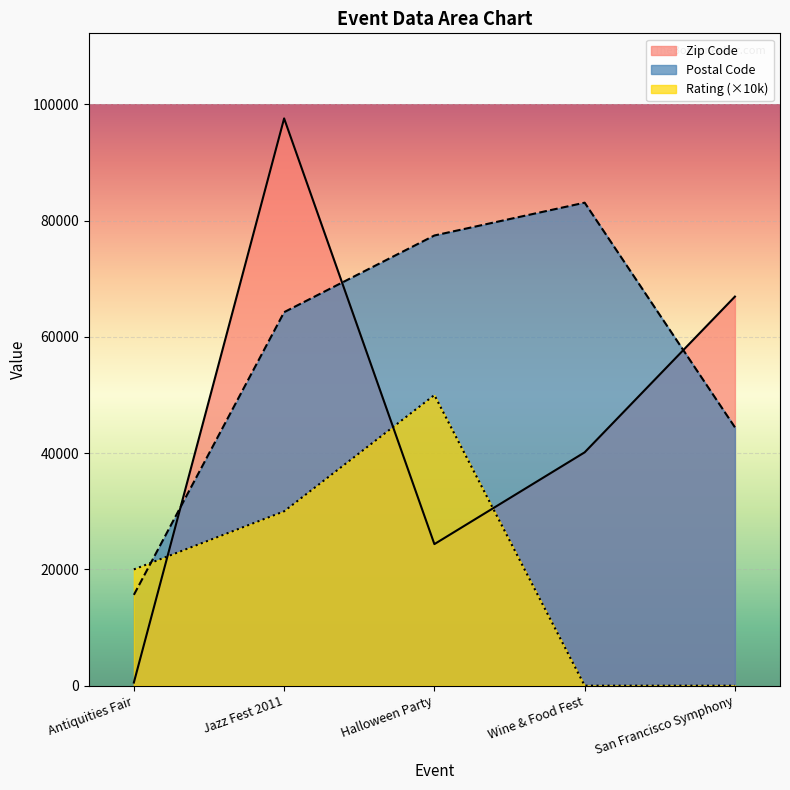

What is the difference between the highest and lowest values at Wine & Food Fest?

83095